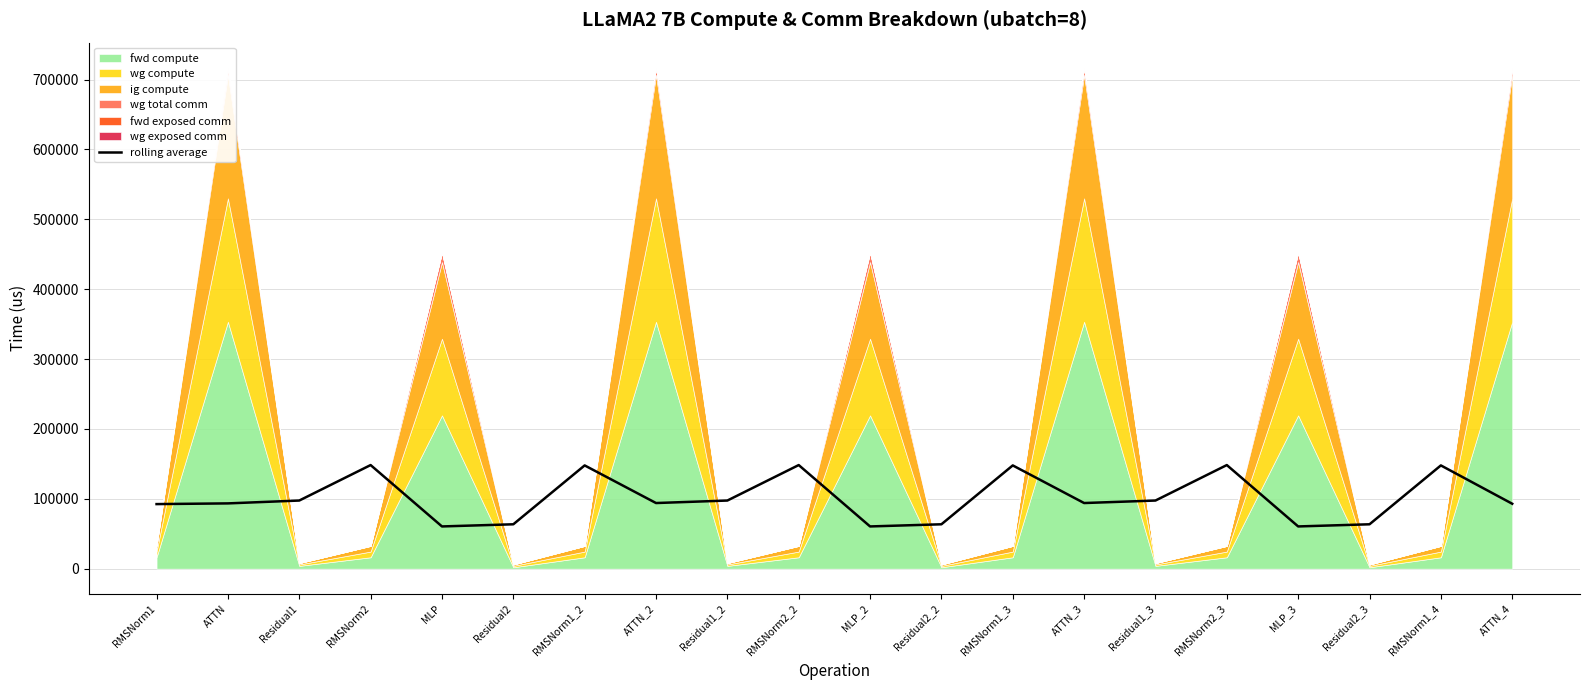

What is the change in value from RMSNorm2 to ATTN_4?

-55361.0